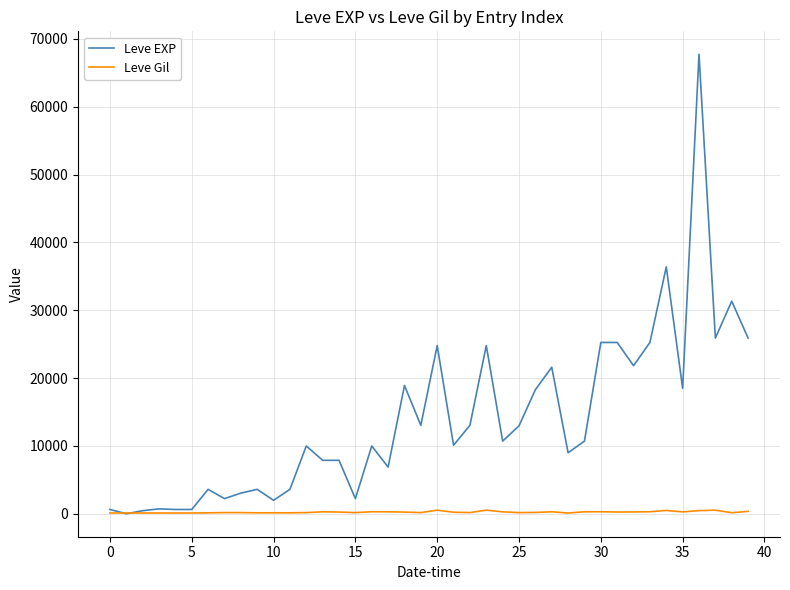

What is the maximum value shown in the chart?

67730